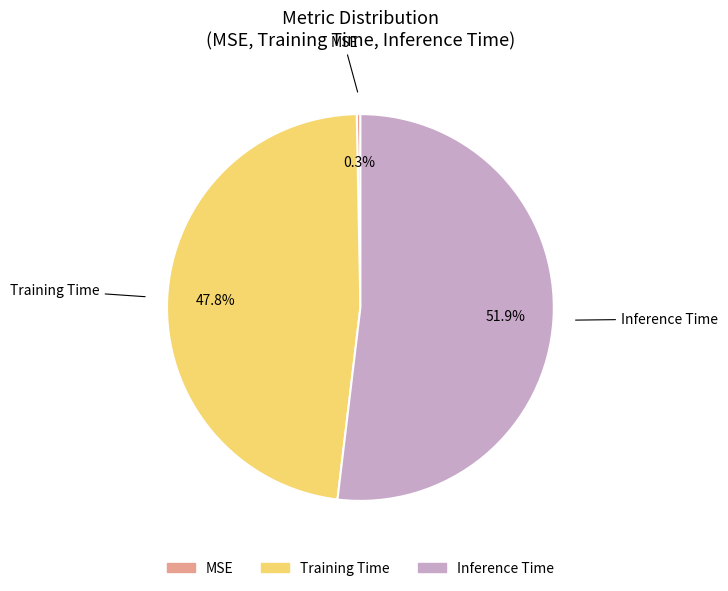

Is Inference Time the majority of the pie?

Yes